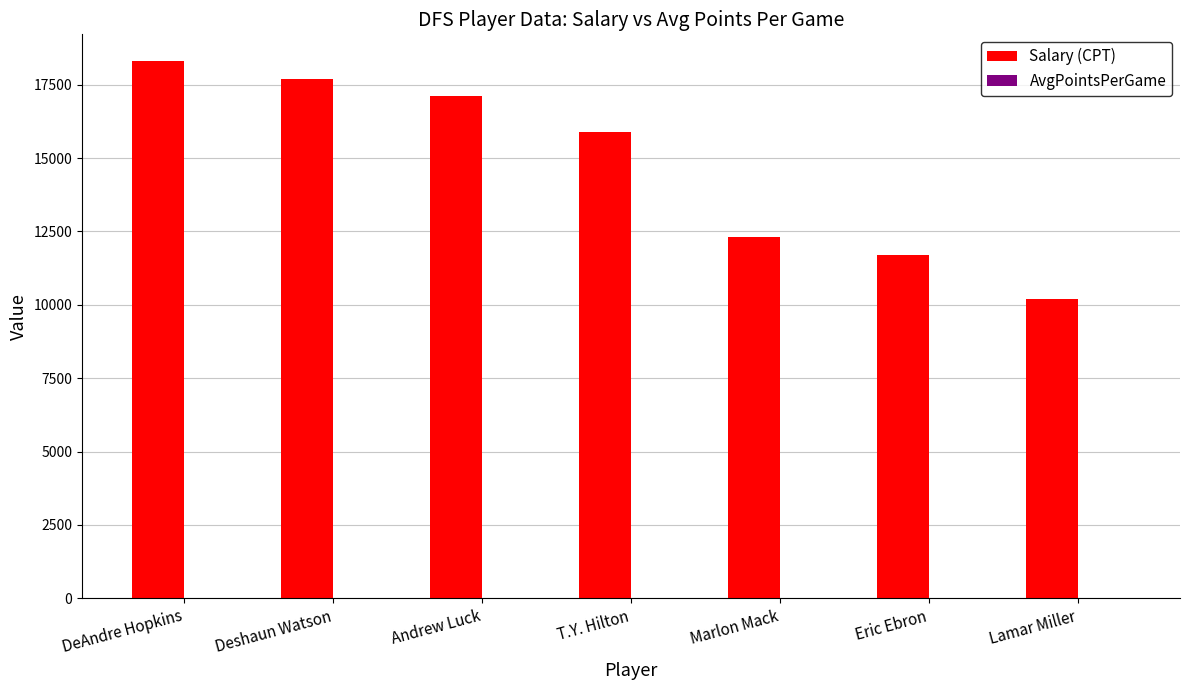

Which series changed the most between Deshaun Watson and Lamar Miller?

Salary (CPT)